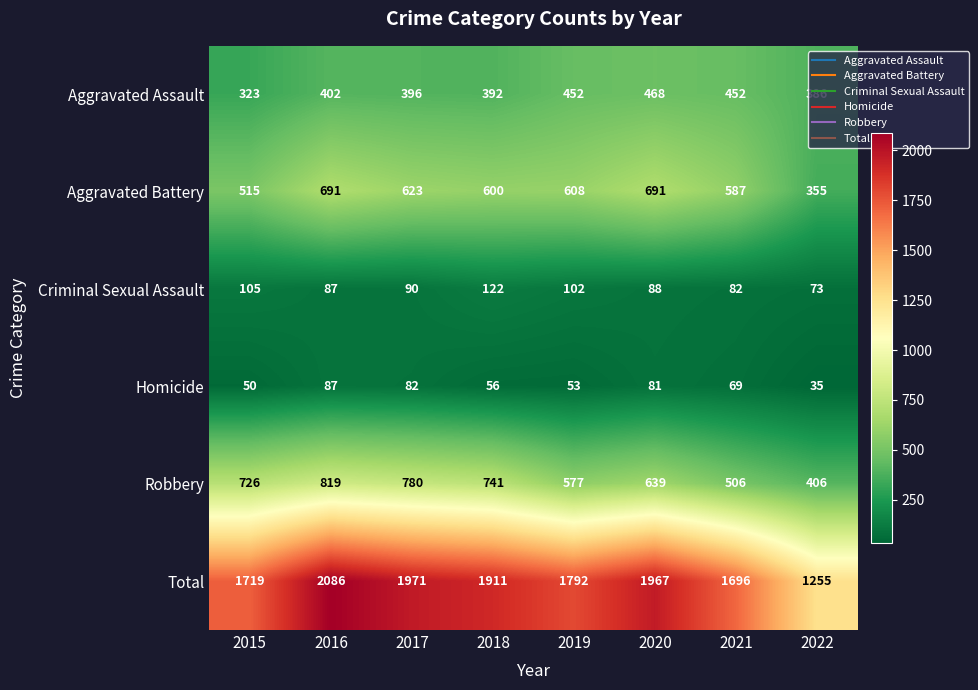

Is the value of Aggravated Assault at 2019 greater than the value of Aggravated Battery at 2017?

No